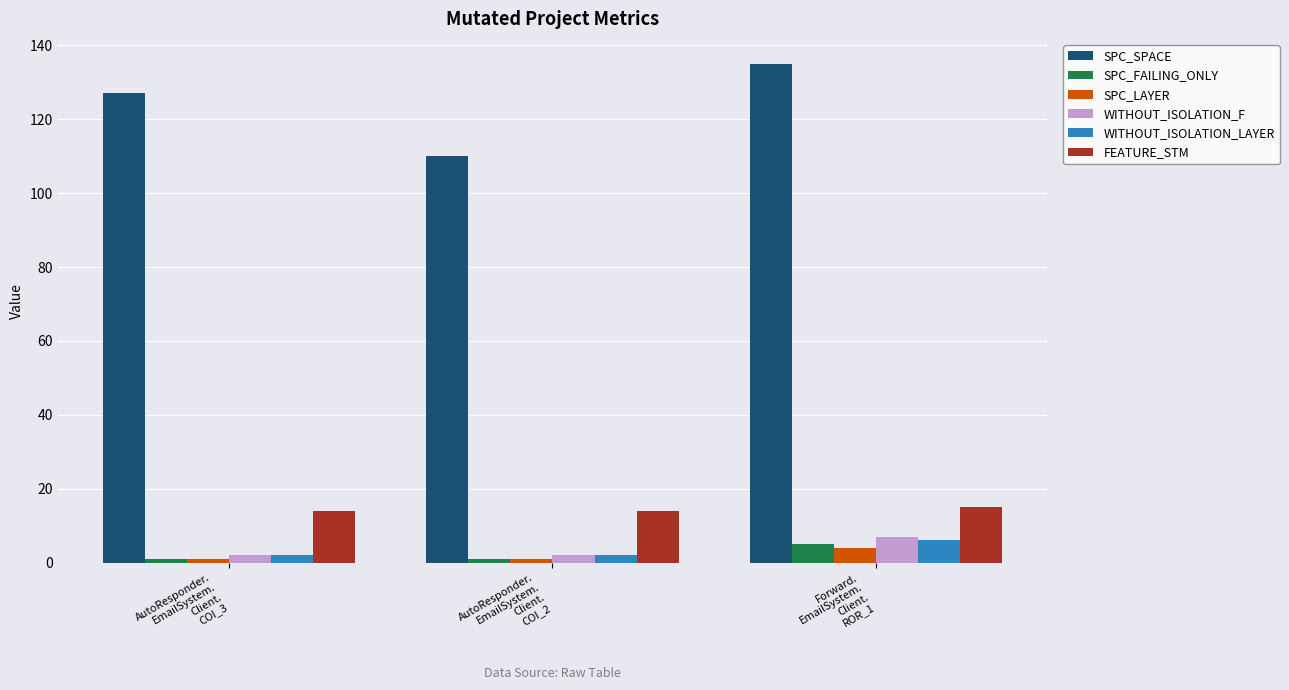

How many data points does each series have?

3